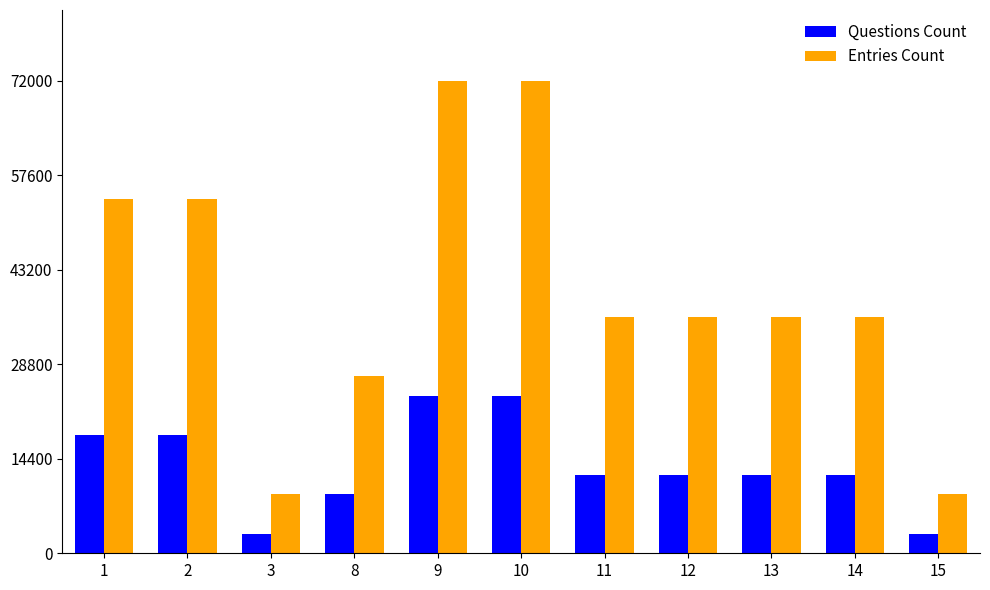

Reading left to right, transcribe all the data shown in this chart.

Questions Count: 18000	18000	3000	9000	24000	24000	12000	12000	12000	12000	3000
Entries Count: 54000	54000	9000	27000	72000	72000	36000	36000	36000	36000	9000